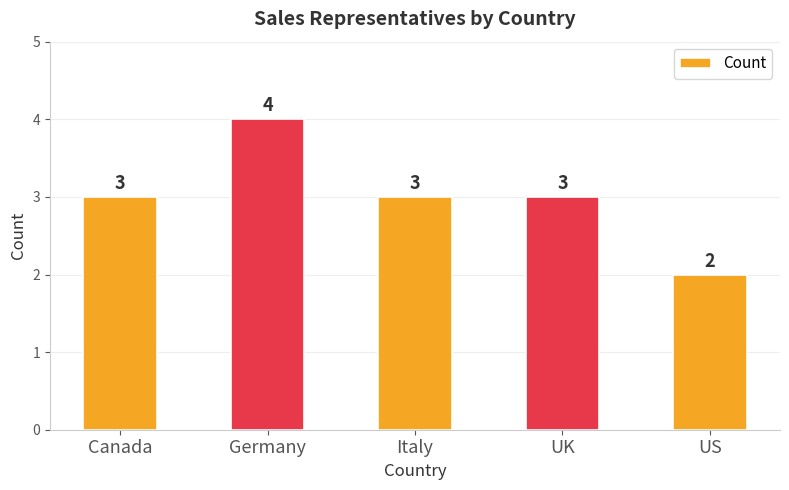

At which category does the chart reach its peak across all series?

Germany